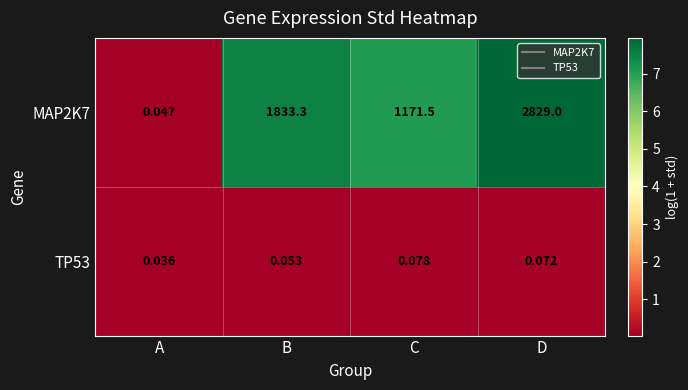

At which category is the sum across all series the highest?

D